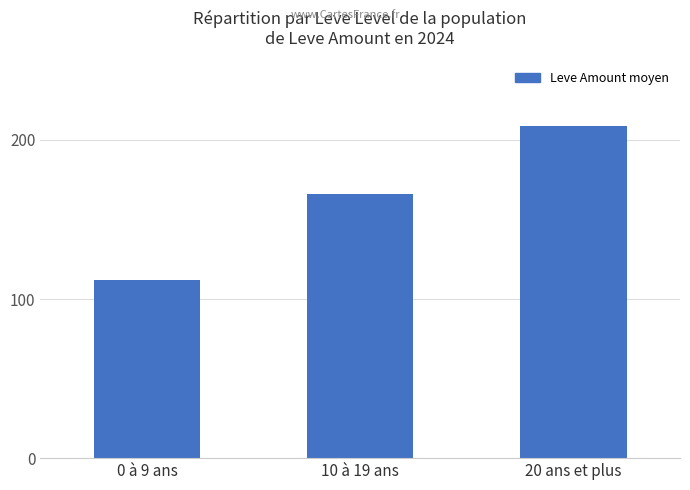

Which category has the lowest value across all series?

0 à 9 ans